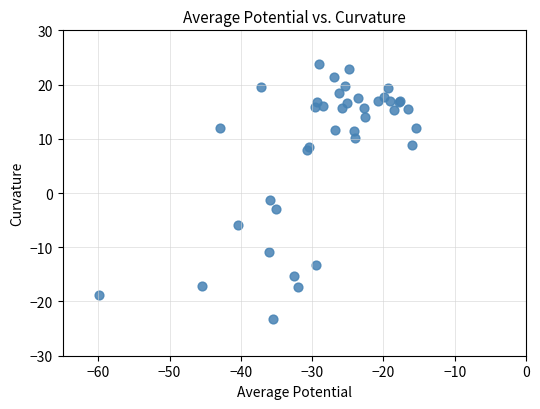

What Y value in the scatter plot is closest to 0?

-1.2